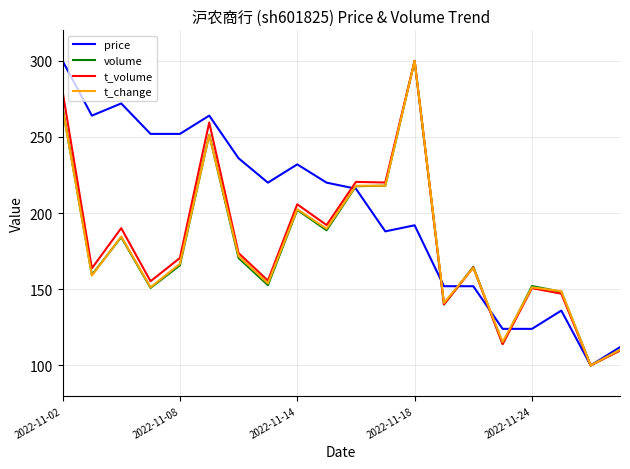

Which series has the largest total across all categories?

price